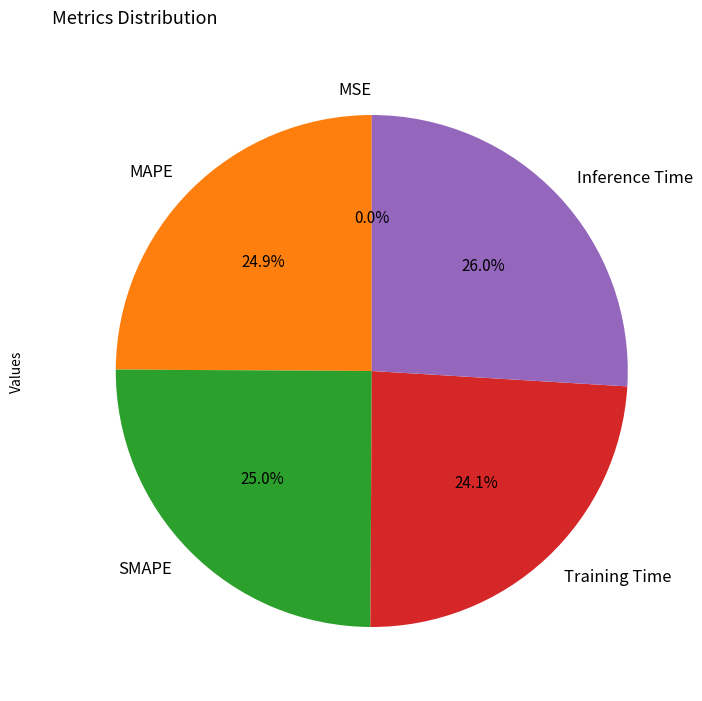

To the nearest percent, what portion does SMAPE represent?

25%